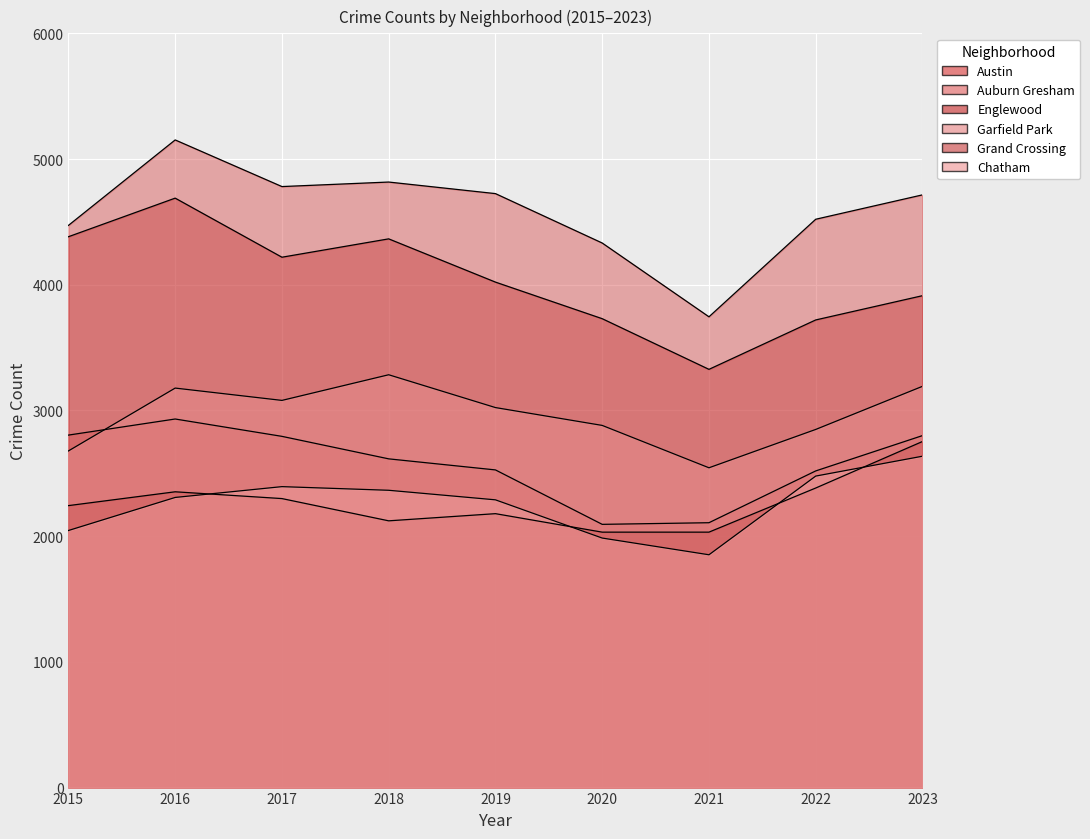

Reading left to right, list all the values displayed in this chart.

Austin: 2015=4472	2016=5152	2017=4781	2018=4817	2019=4725	2020=4332	2021=3745	2022=4521	2023=4715
Auburn Gresham: 2015=2804	2016=2932	2017=2794	2018=2615	2019=2527	2020=2094	2021=2107	2022=2519	2023=2800
Englewood: 2015=4382	2016=4689	2017=4219	2018=4365	2019=4021	2020=3730	2021=3327	2022=3720	2023=3913
Garfield Park: 2015=2678	2016=3178	2017=3080	2018=3284	2019=3023	2020=2881	2021=2544	2022=2849	2023=3192
Grand Crossing: 2015=2243	2016=2353	2017=2299	2018=2122	2019=2179	2020=2032	2021=2032	2022=2383	2023=2753
Chatham: 2015=2045	2016=2308	2017=2394	2018=2365	2019=2289	2020=1985	2021=1852	2022=2478	2023=2636